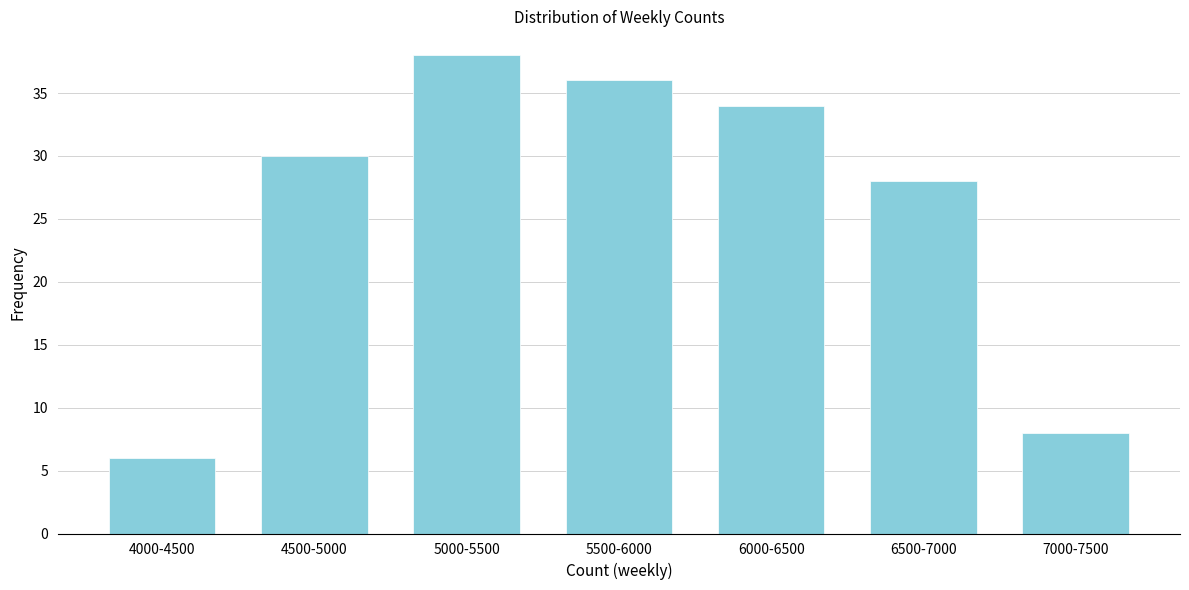

Reading left to right, list all the values displayed in this chart.

4000-4500=6	4500-5000=30	5000-5500=38	5500-6000=36	6000-6500=34	6500-7000=28	7000-7500=8